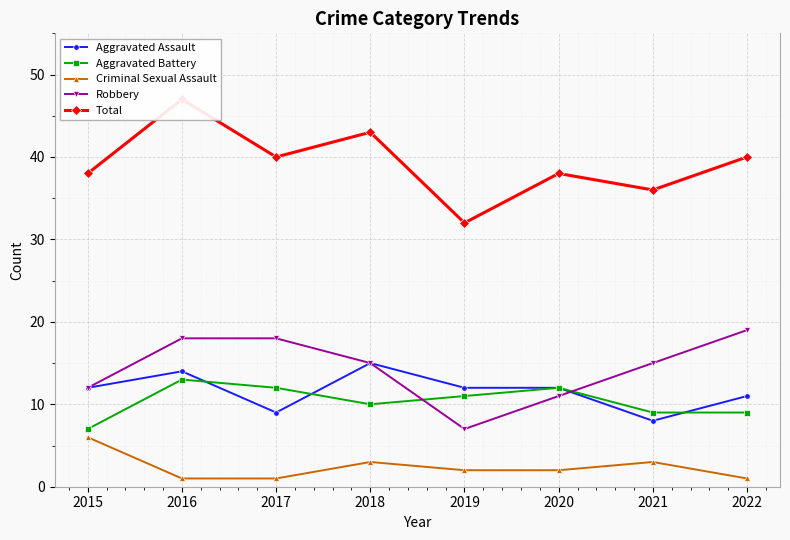

Is the value of Aggravated Battery at 2022 greater than the value of Total at 2021?

No